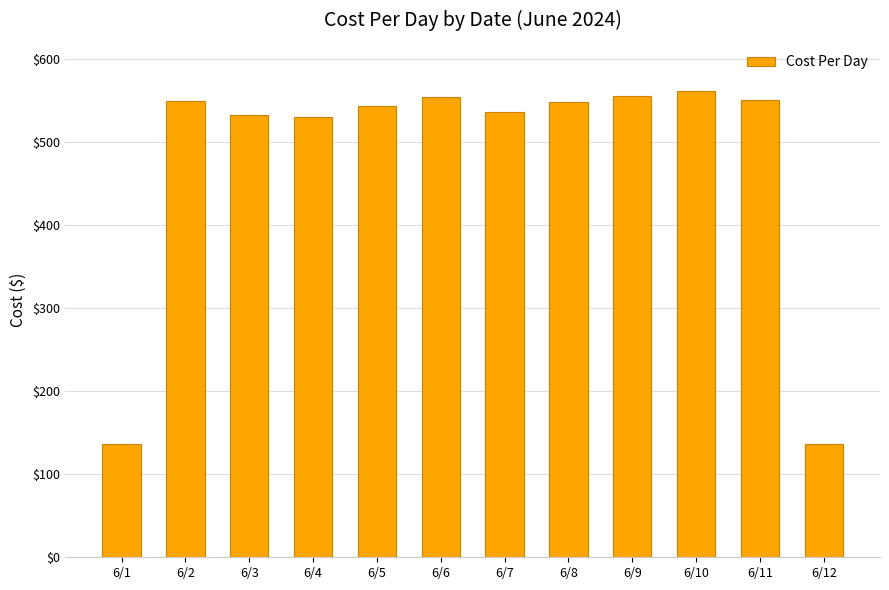

What is the value of the 10th bar from the left?

561.4